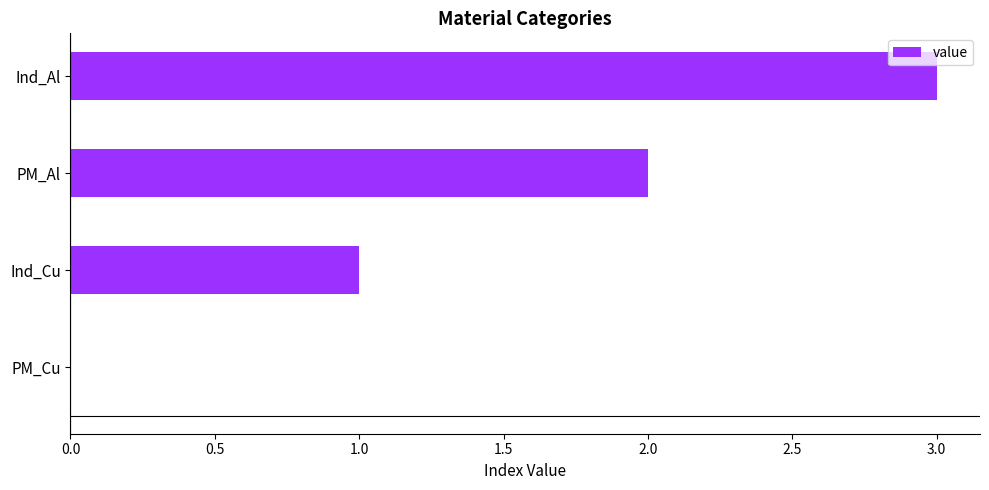

What is the sum of all values?

6